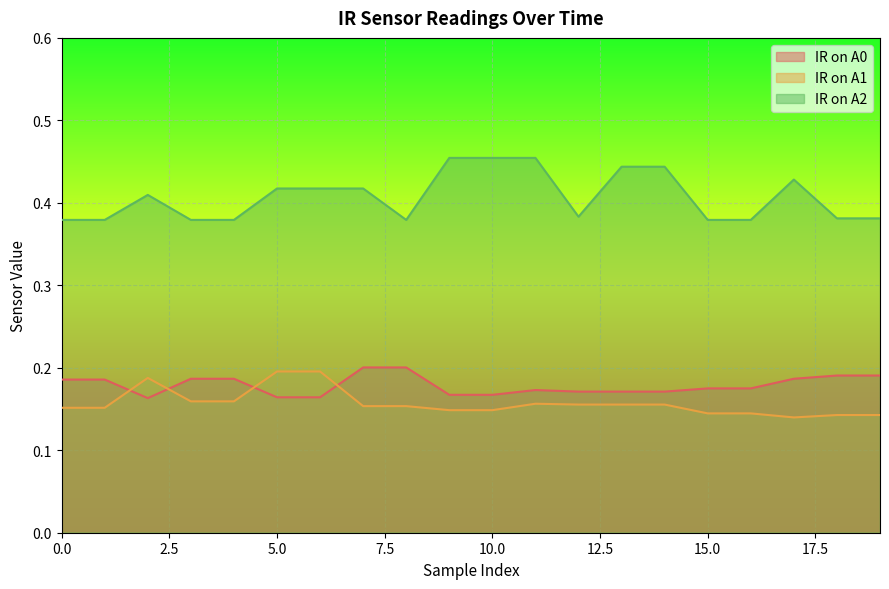

What is the approximate value of IR on A1 at 10?

0.1